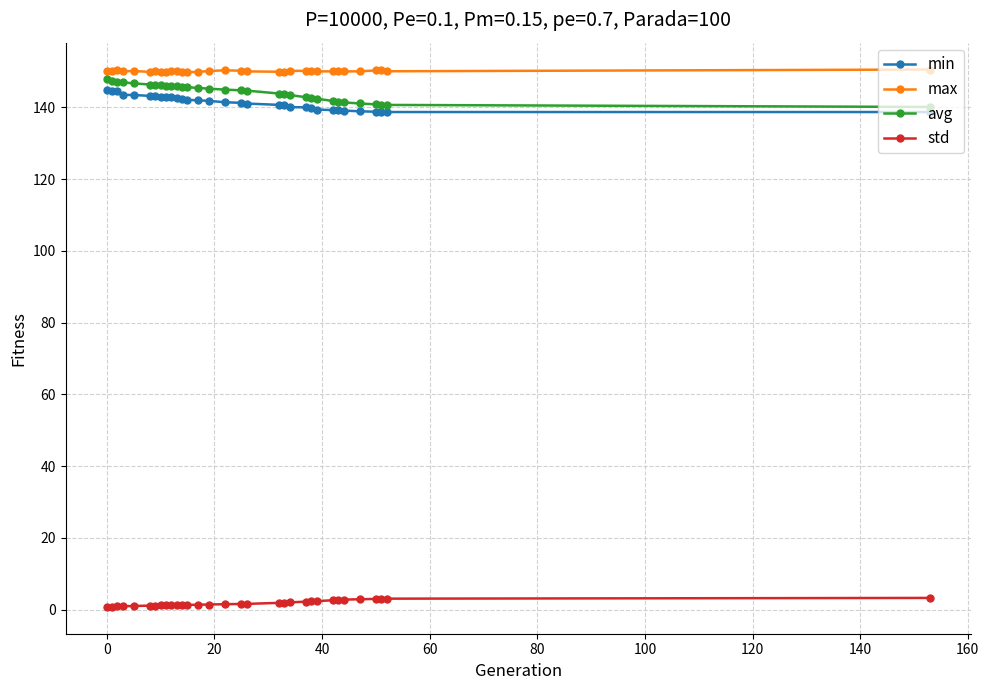

At how many categories does at least one series exceed 66?

32